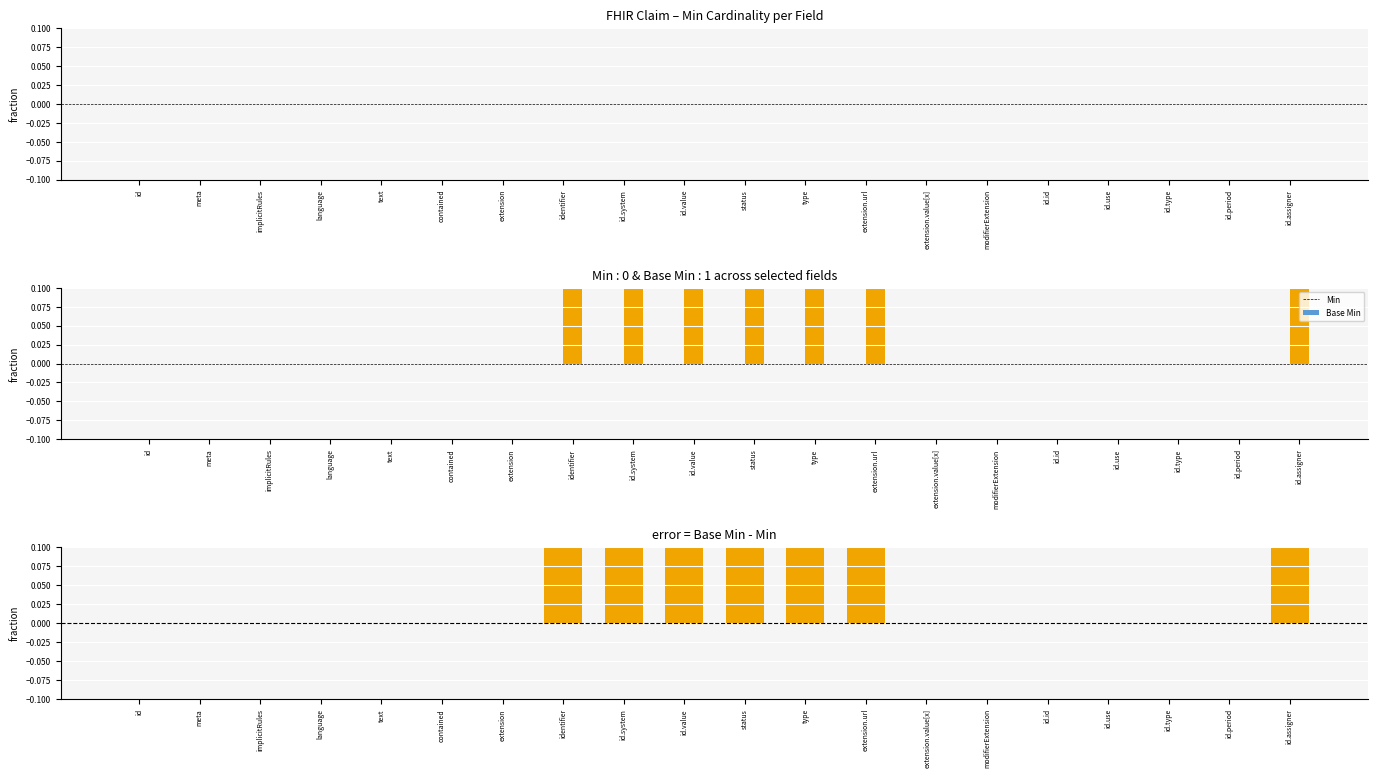

Is the value of Base Min at extension.url greater than the value of Min at id.value?

Yes